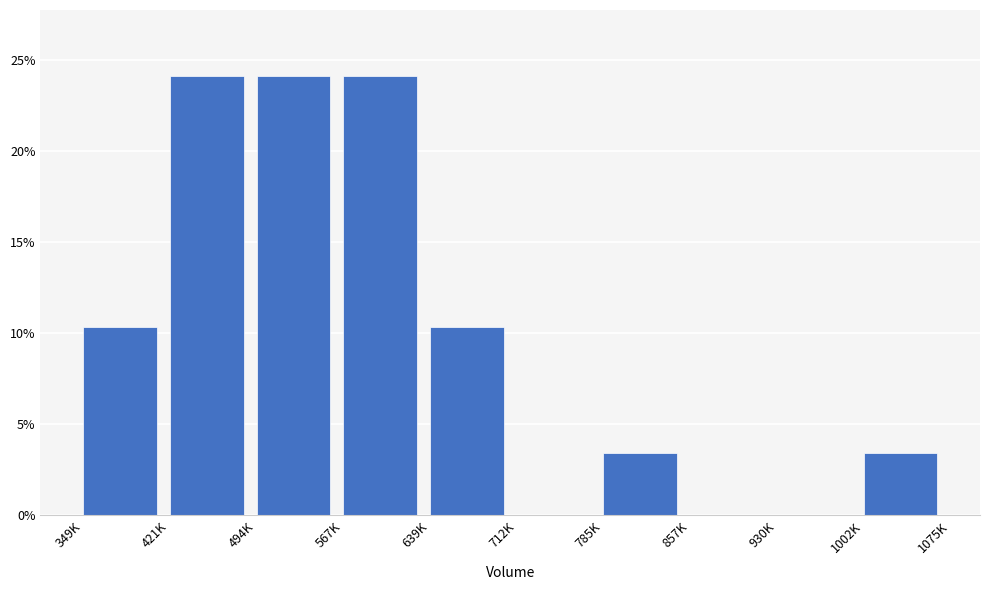

Reading left to right, transcribe all the data shown in this chart.

349K=10.3	421K=24.1	494K=24.1	567K=24.1	639K=10.3	712K=0.0	785K=3.4	857K=0.0	930K=0.0	1002K=3.4